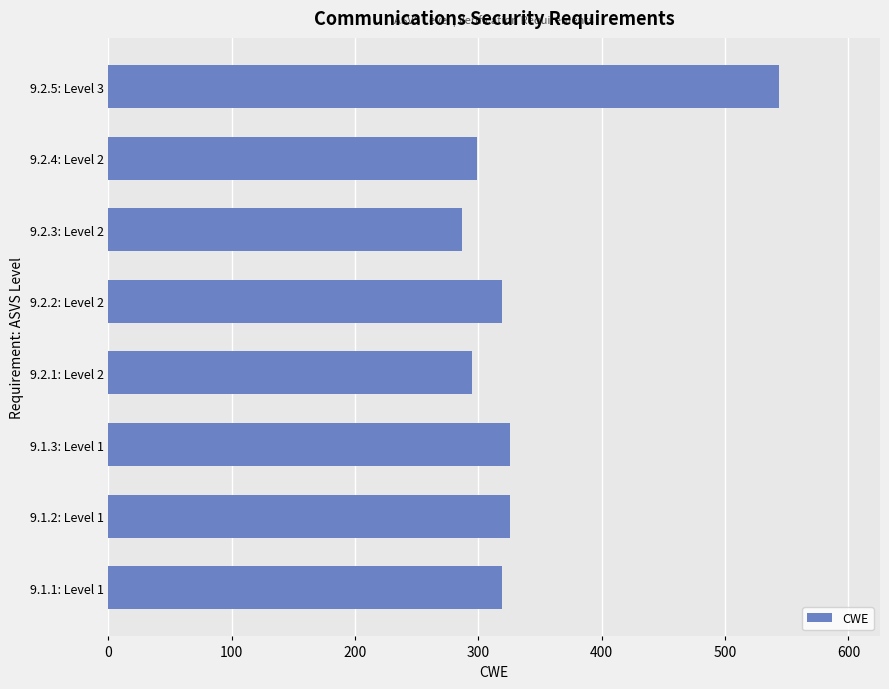

What is the difference between the maximum and minimum values?

257